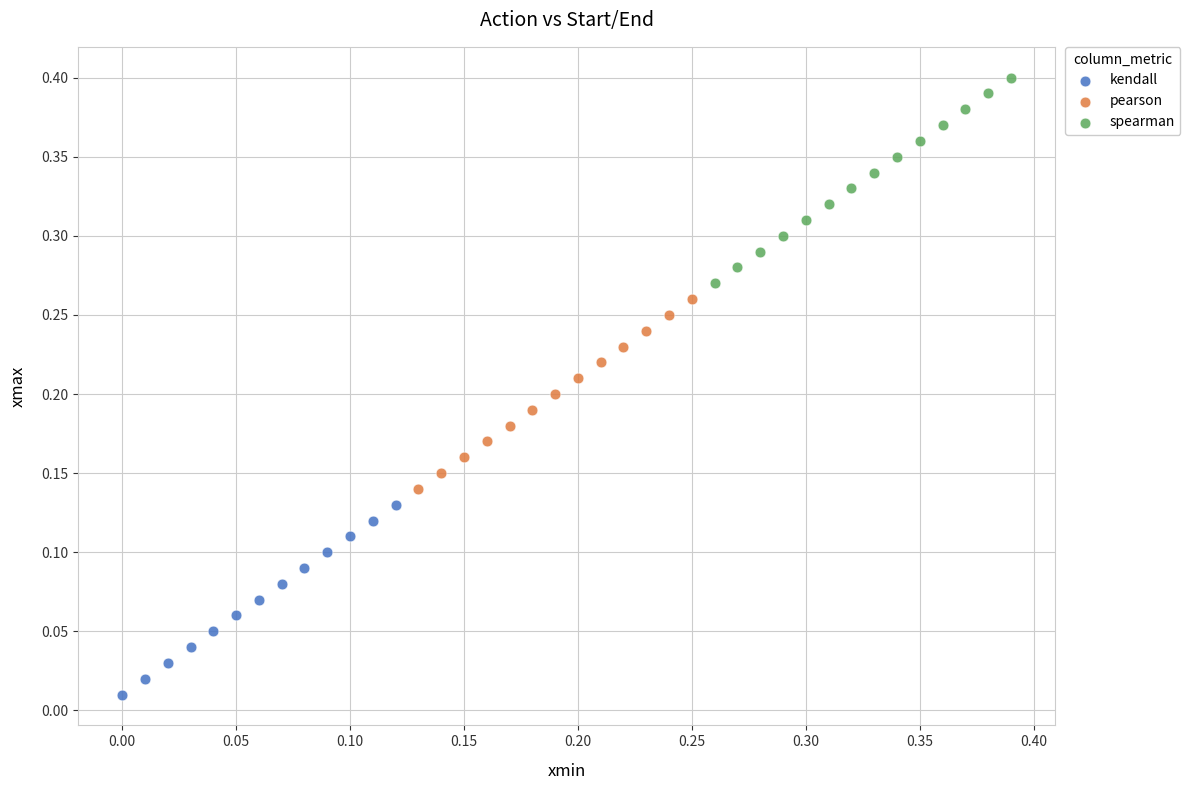

What are all the series names shown in the legend?

kendall, pearson, spearman